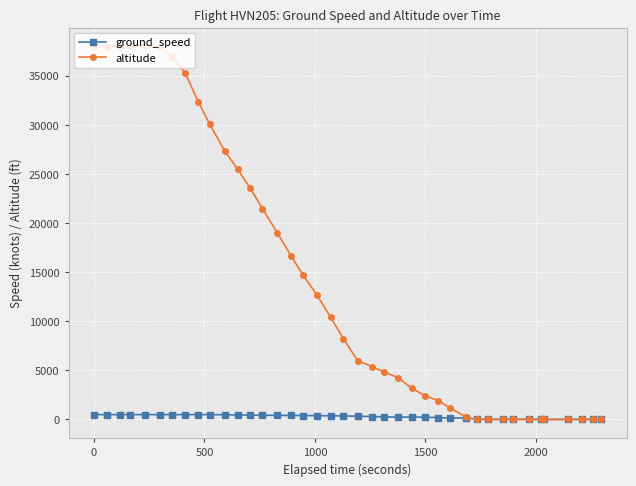

Rank the series by their maximum value, from lowest to highest.

ground_speed, altitude